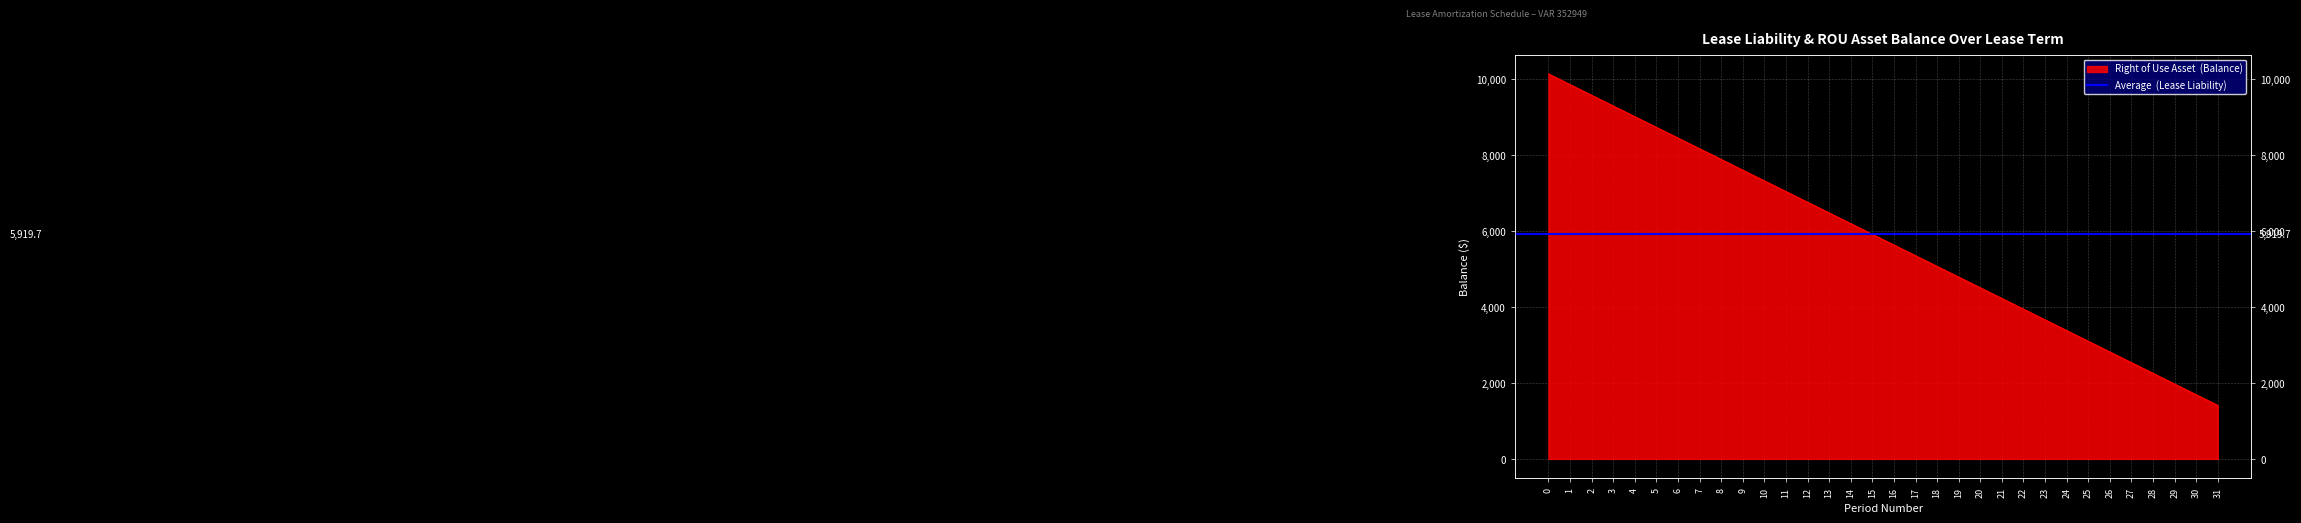

List the labels in order of value, smallest first.

31, 30, 29, 28, 27, 26, 25, 24, 23, 22, 21, 20, 19, 18, 17, 16, 15, 14, 13, 12, 11, 10, 9, 8, 7, 6, 5, 4, 3, 2, 1, 0